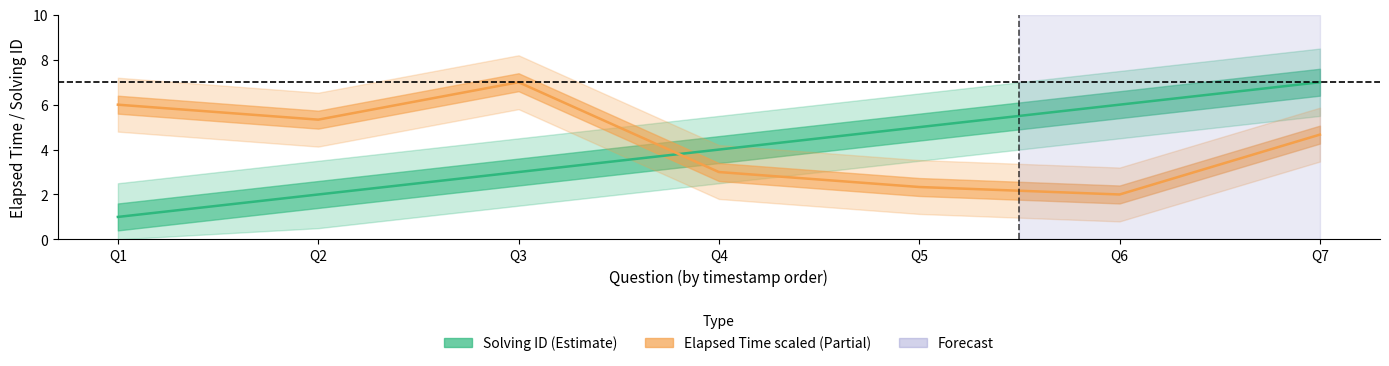

How many lines are shown in the chart?

2